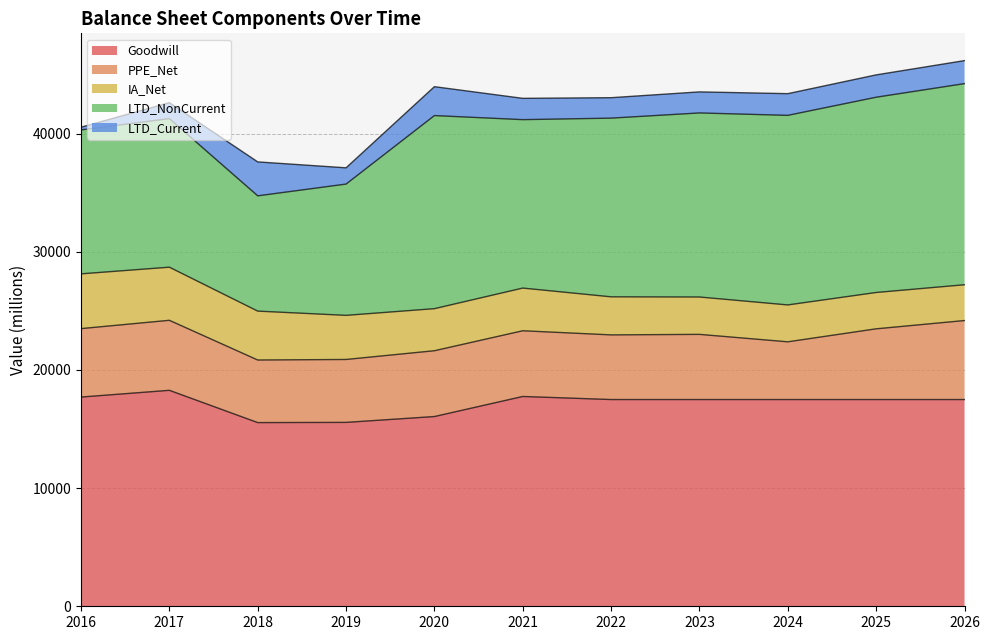

At which label does Goodwill first exceed 17497?

2016